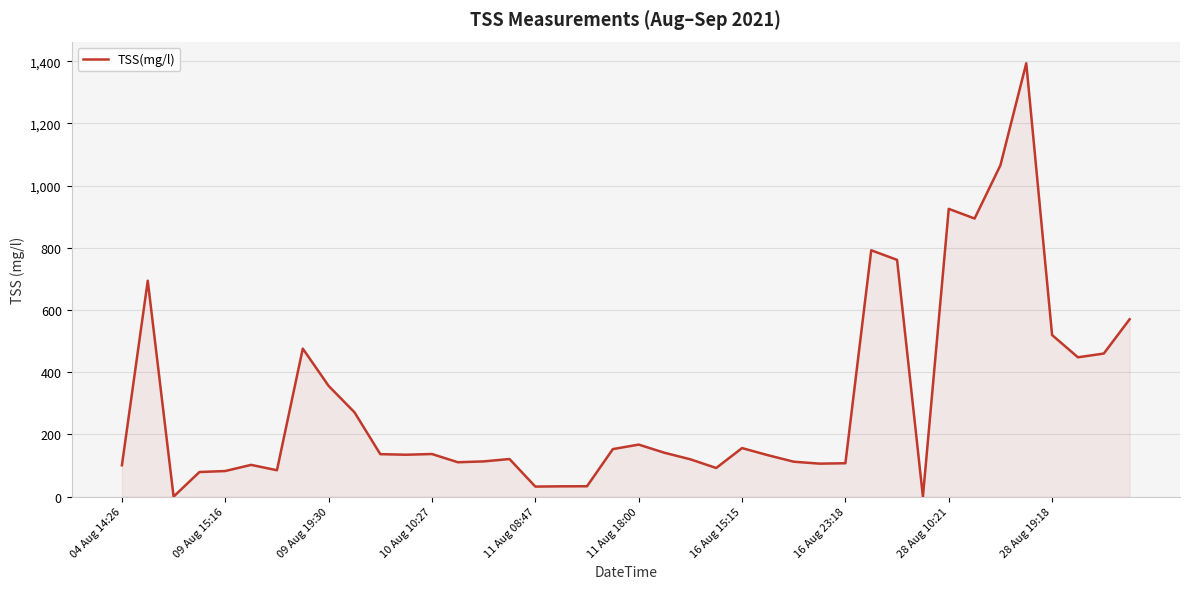

What is the difference between the maximum and minimum values?

1393.7